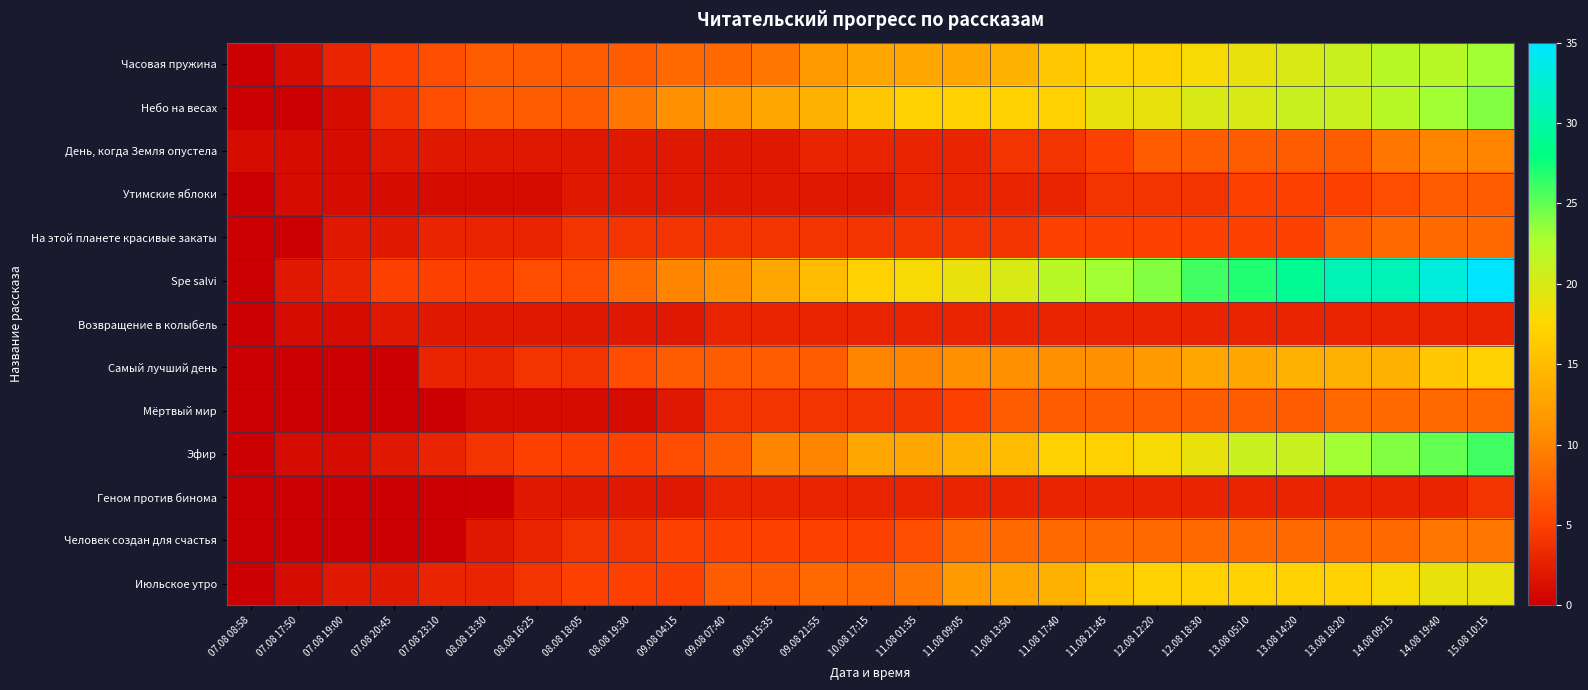

Which label corresponds to the largest value in the chart?

15.08 10:15